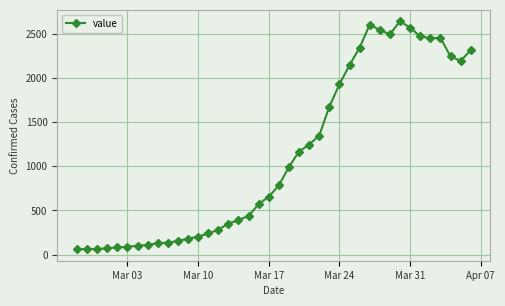

True or false: the data has more than 2 interior local peaks.

True